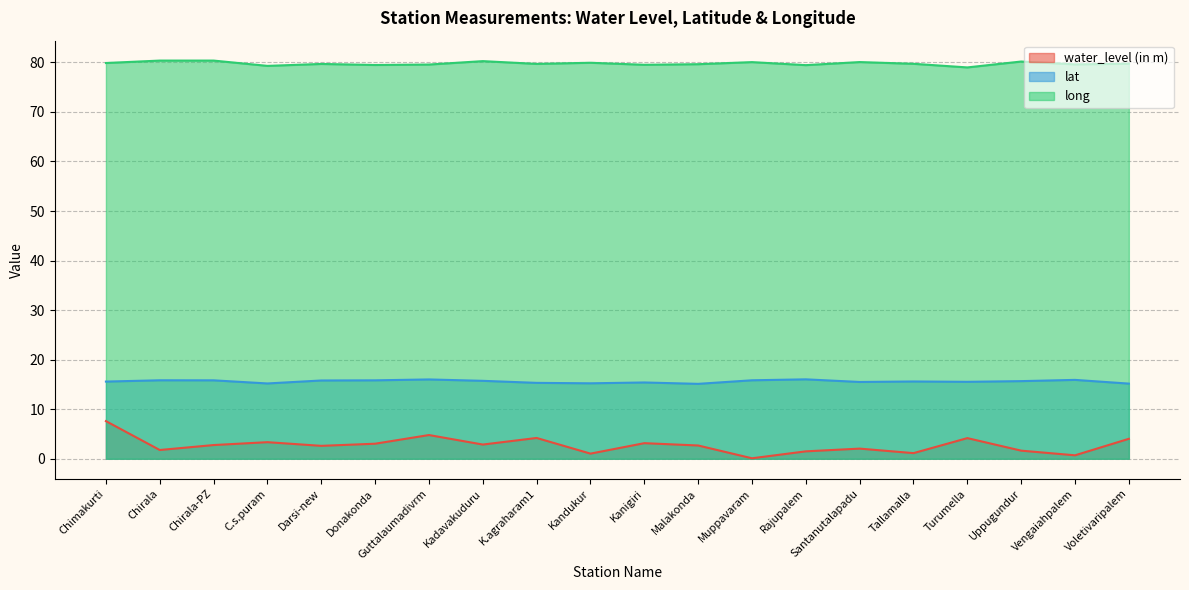

At which label is long closest to 79?

Turumella